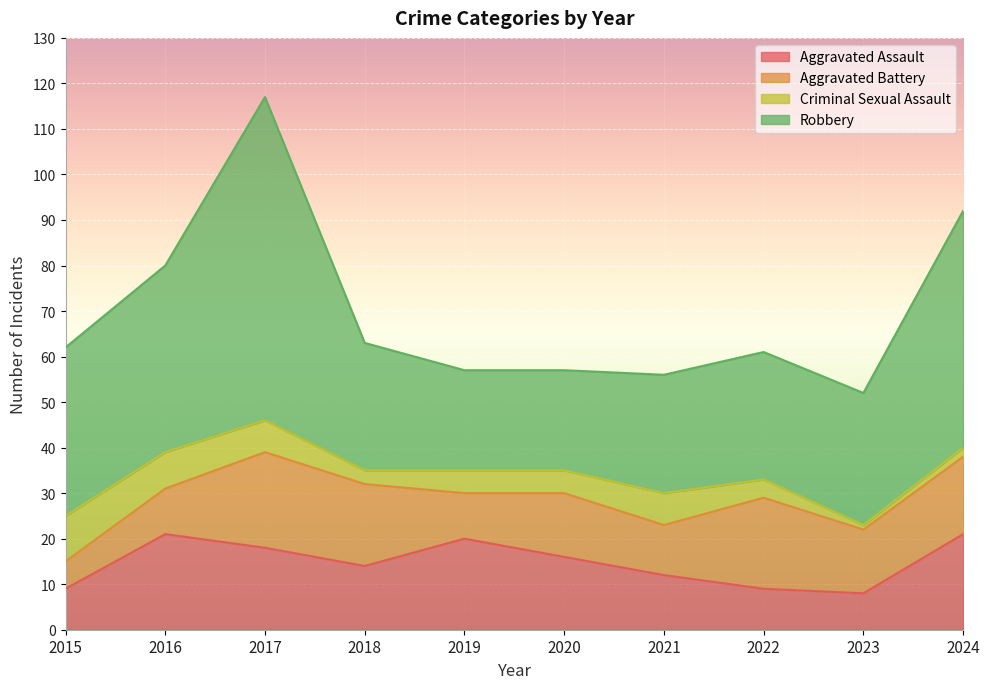

What is the difference between the second highest and second lowest values in the Aggravated Battery series?

10